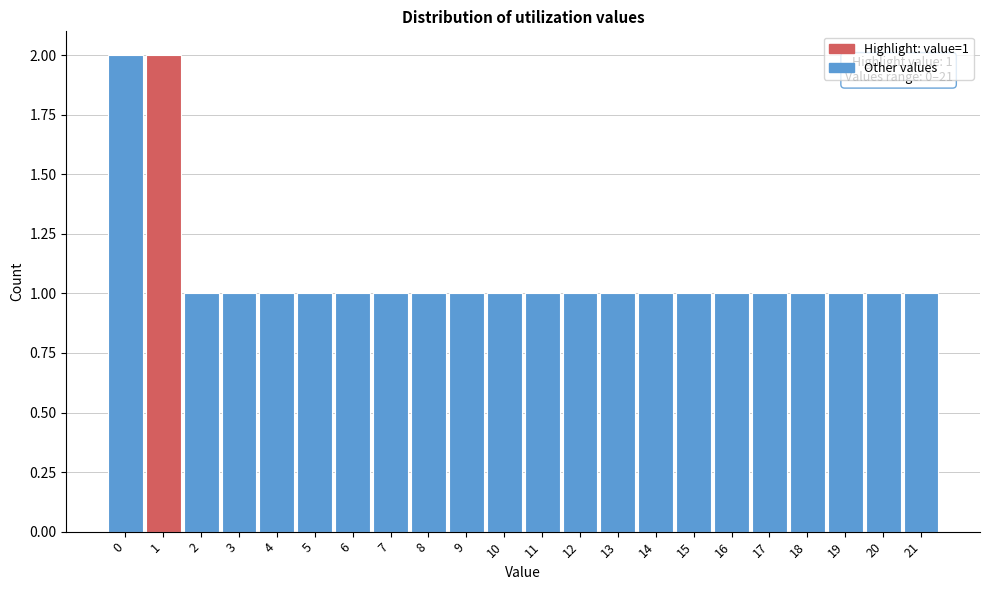

Reading left to right, list all the values displayed in this chart.

2	2	1	1	1	1	1	1	1	1	1	1	1	1	1	1	1	1	1	1	1	1